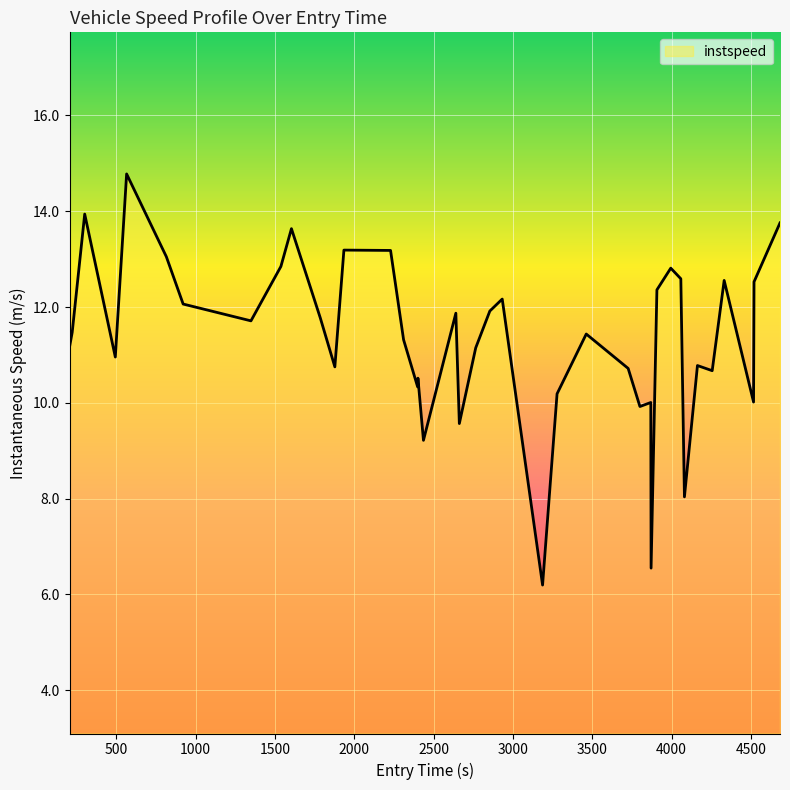

What is the difference between the maximum and minimum values?

8.6